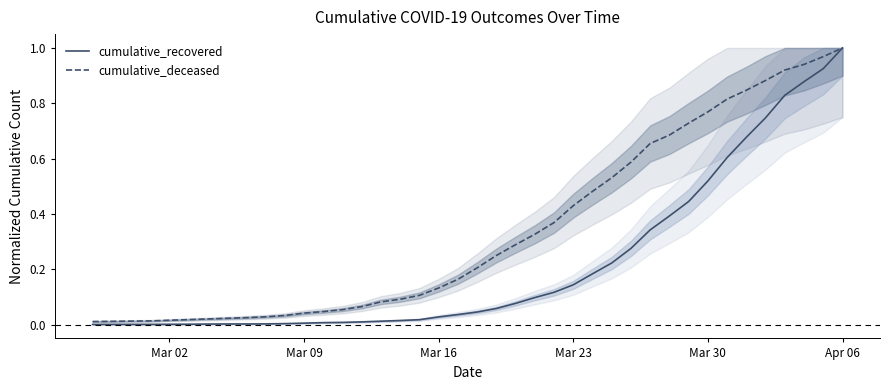

True or false: cumulative_deceased and cumulative_recovered cross at least once.

False